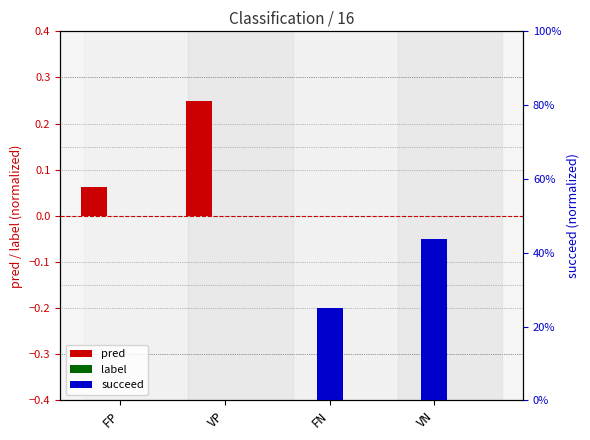

Is the value of succeed at VN greater than the value of pred at VP?

Yes